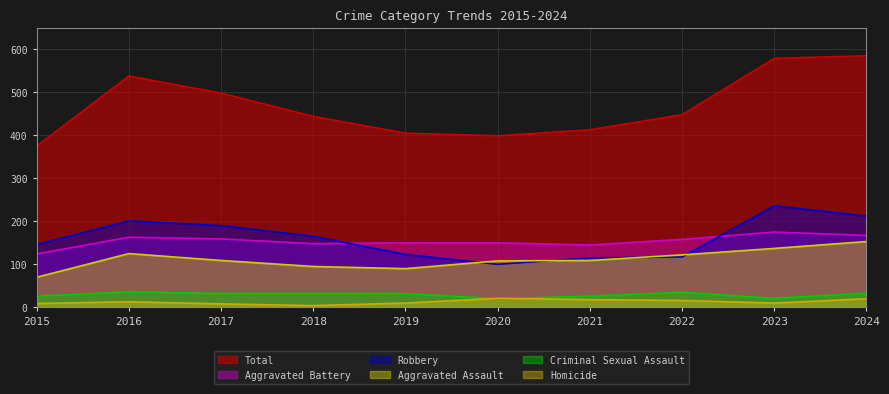

At how many categories does at least one series exceed 450?

4